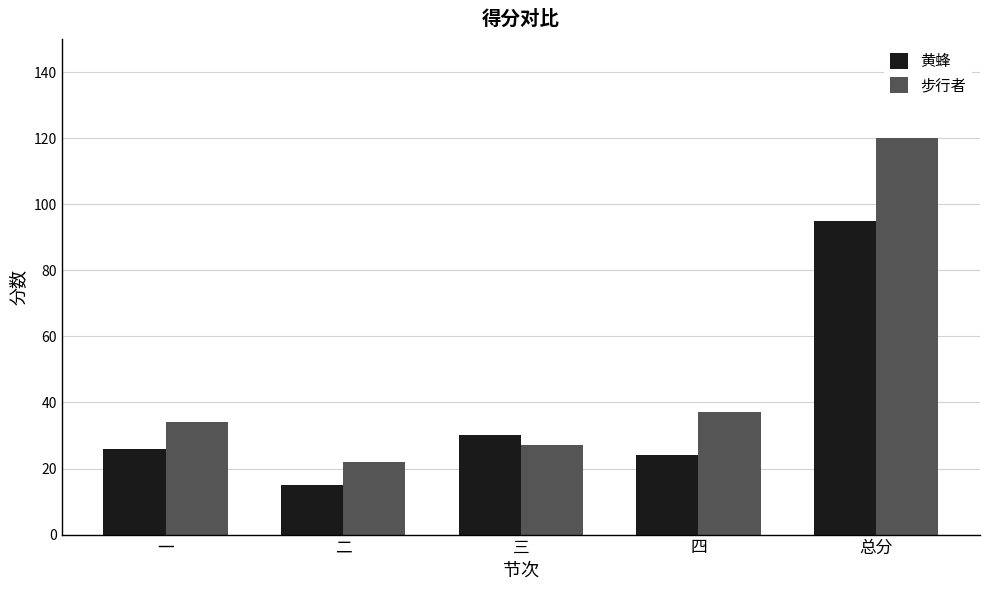

What position from the left is 二?

2